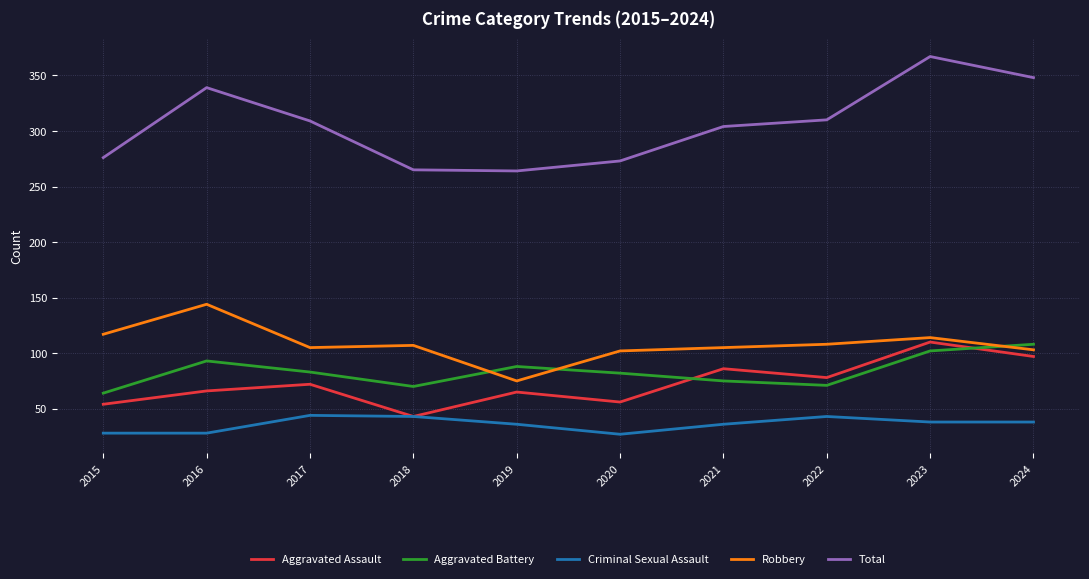

Which series changed the most between 2015 and 2024?

Total